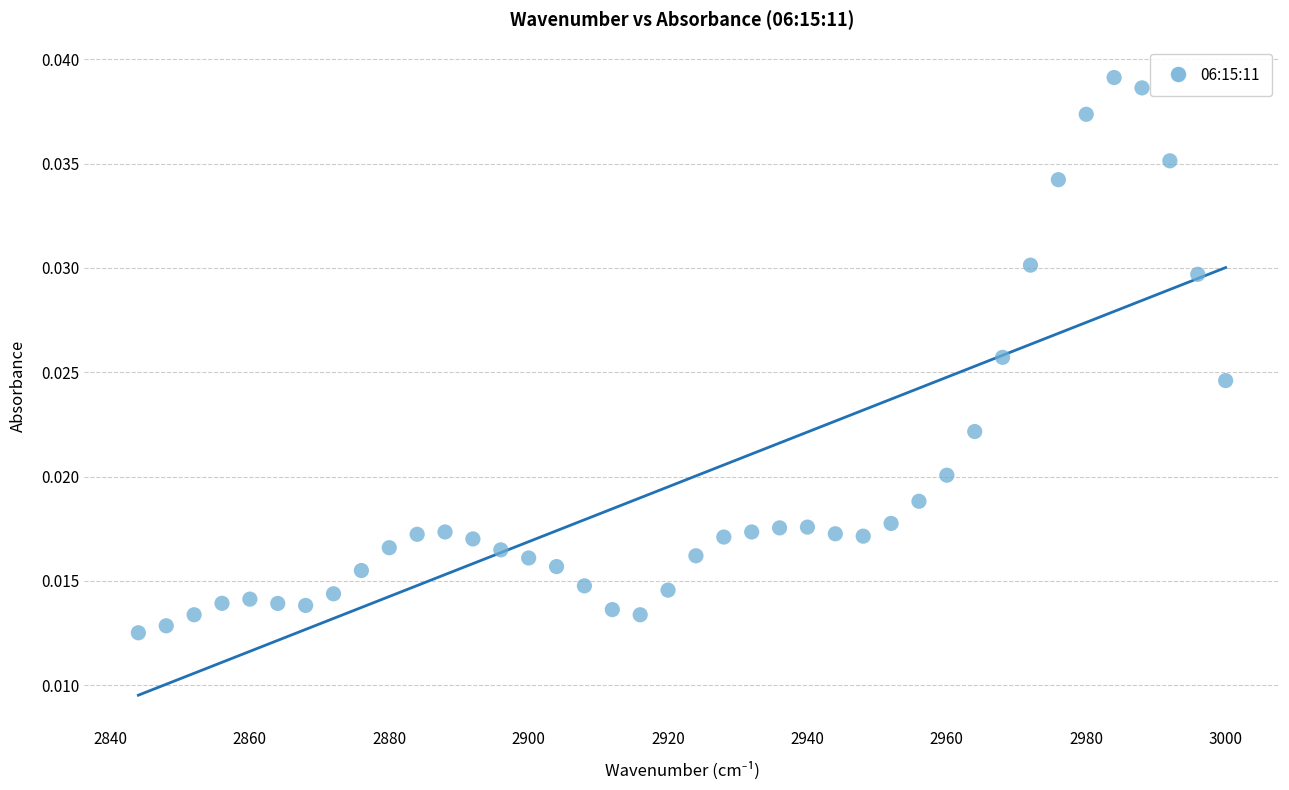

What is the range of X values (max minus min)?

156.0